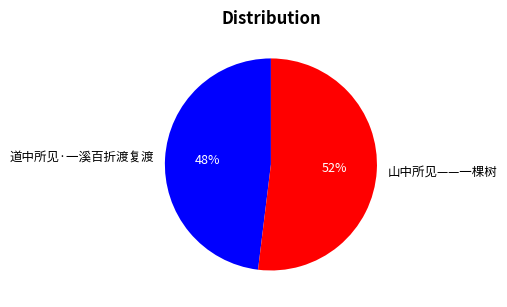

To the nearest percent, what is the difference between the 山中所见——一棵树 and 道中所见·一溪百折渡复渡 slice percentages?

4%